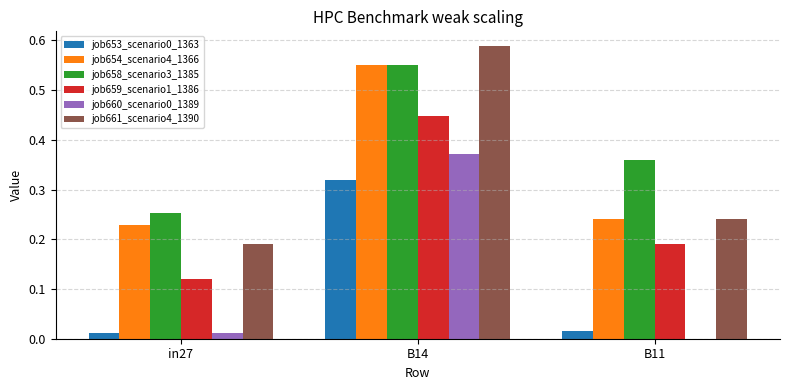

True or false: job653_scenario0_1363 has a value of 0.0 at in27.

True